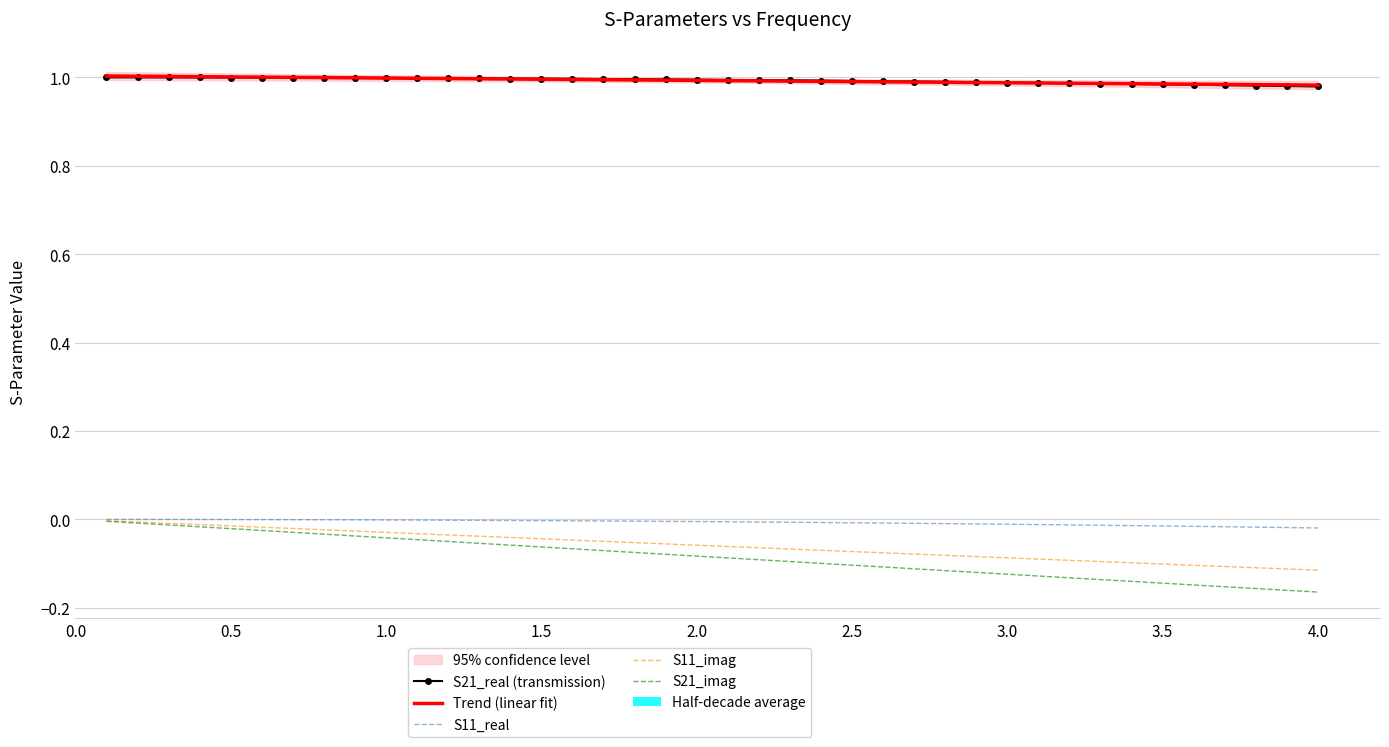

Which series has the largest total across all categories?

S21_real (transmission)